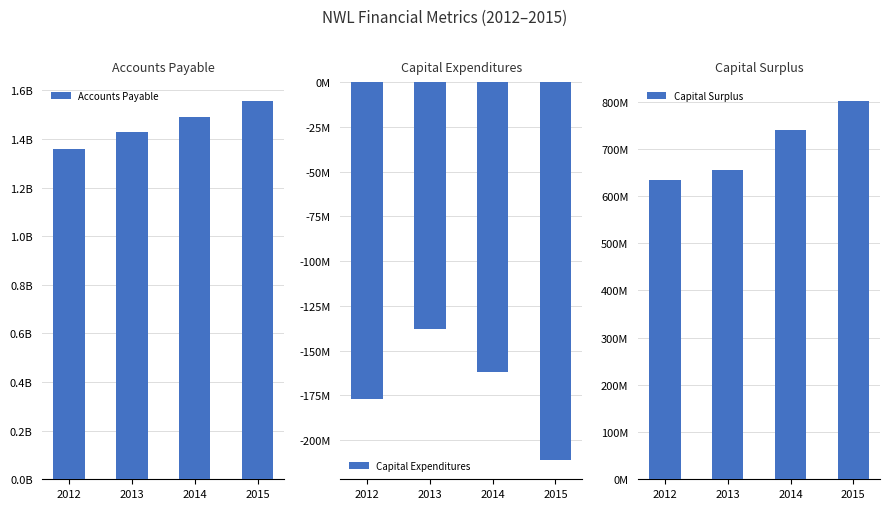

What are all the series names shown in the legend?

Accounts Payable, Capital Expenditures, Capital Surplus